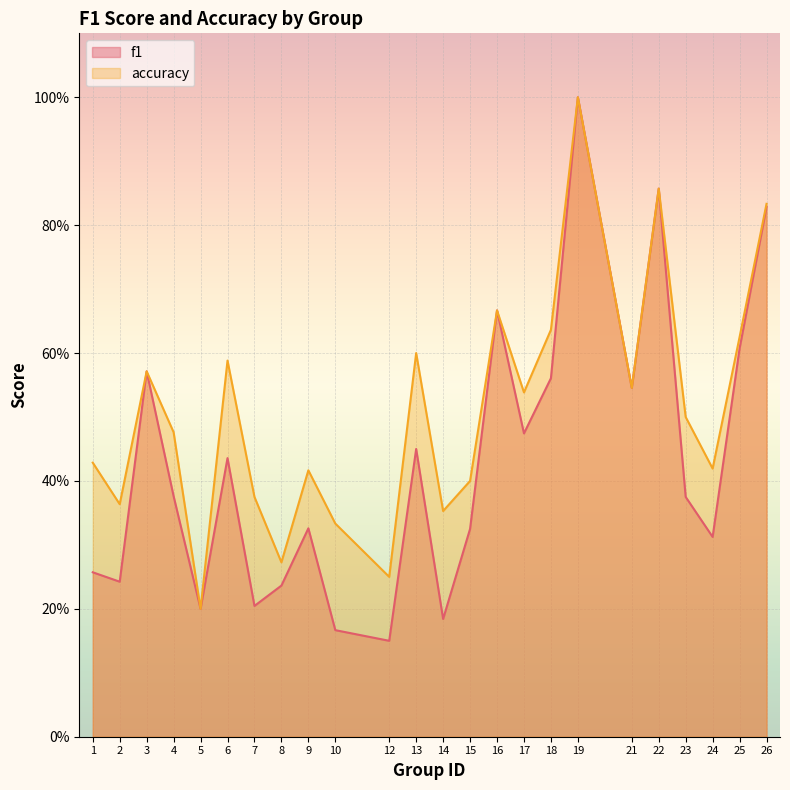

At how many categories does at least one series exceed 0?

24